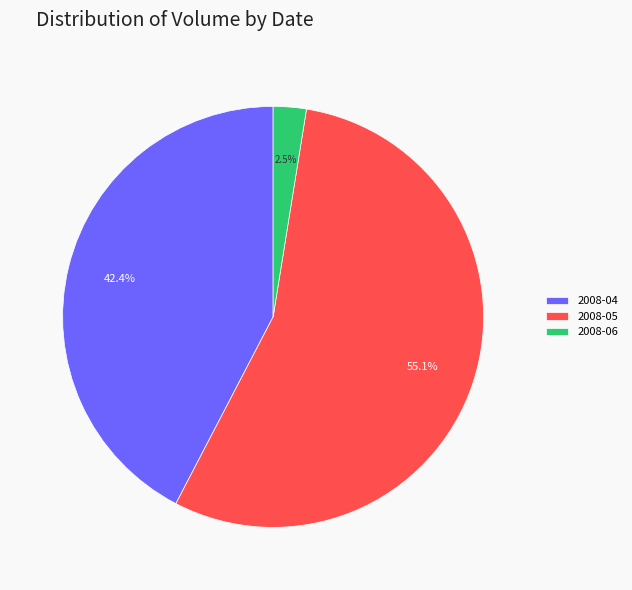

Does any single category account for the majority?

Yes